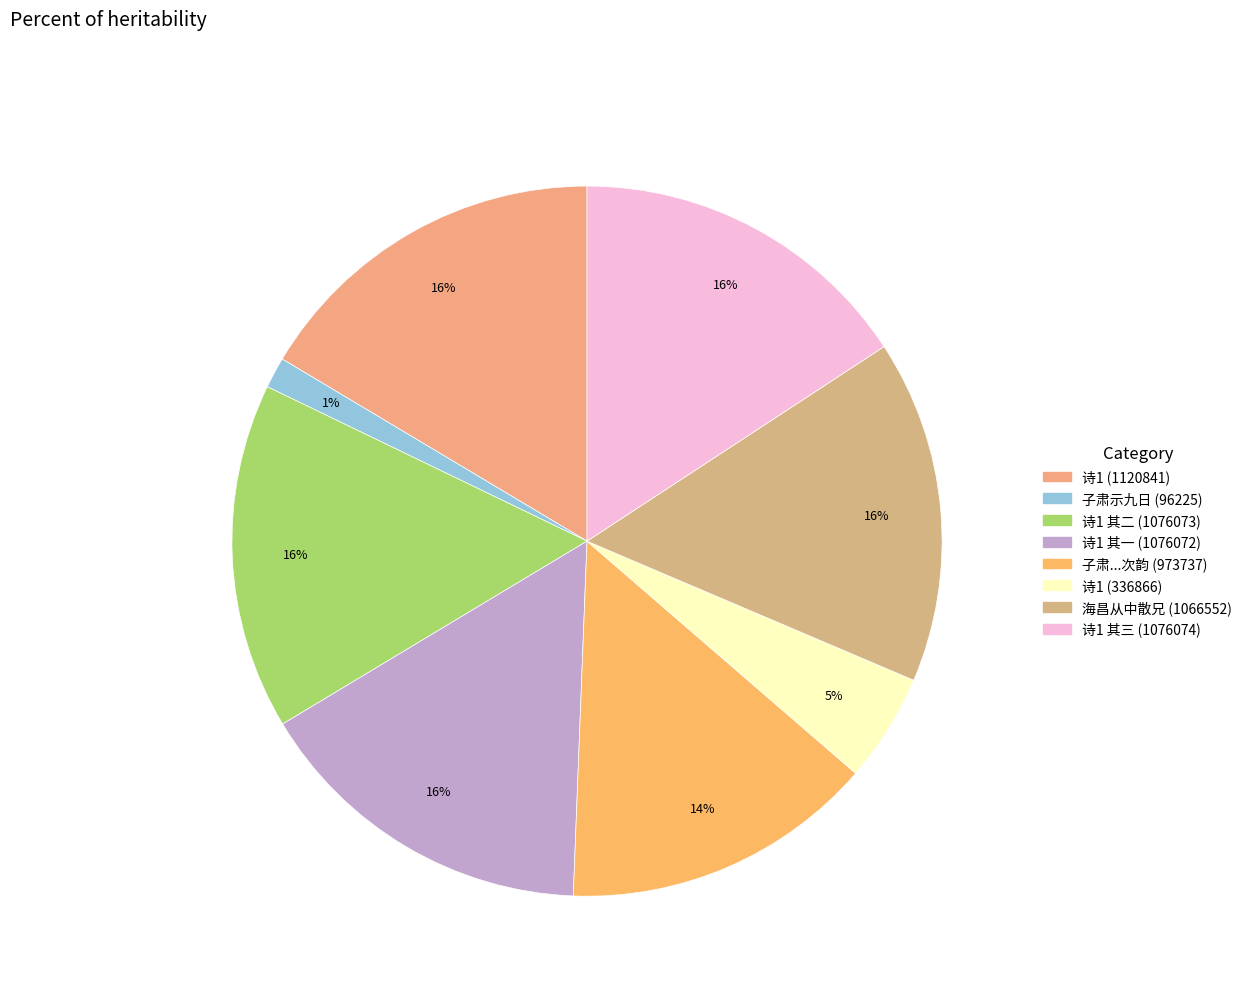

Count the number of slices in the pie.

8